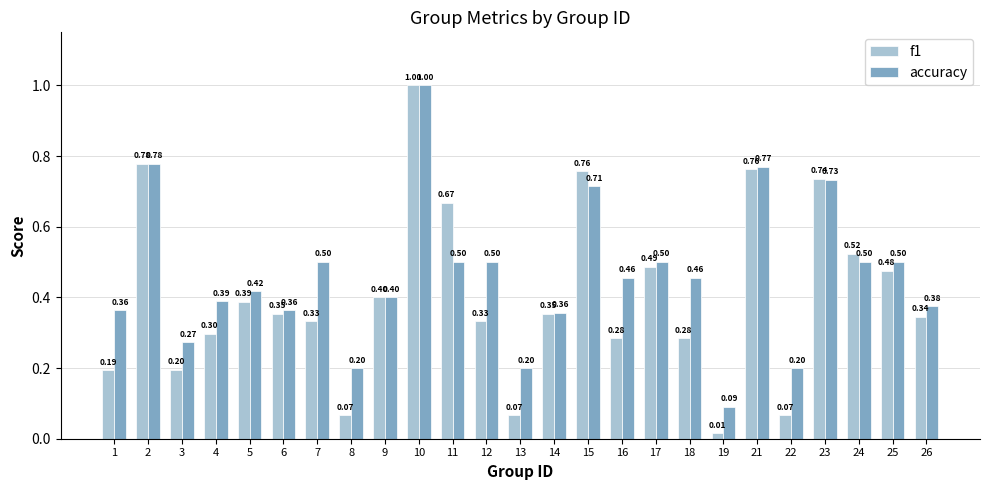

At which category does the chart reach its minimum across all series?

19